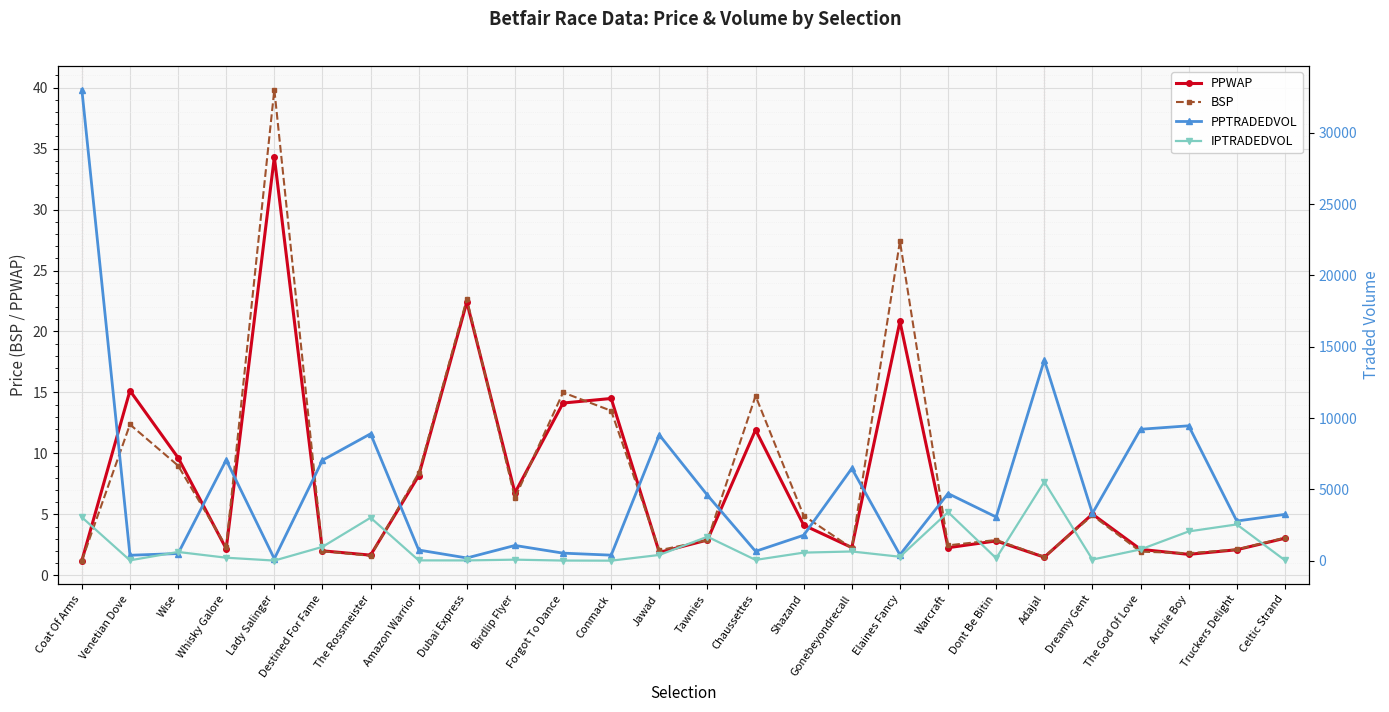

Reading left to right, extract all data points from this chart.

PPWAP: Coat Of Arms=1.2	Venetian Dove=15.1	Wise=9.6	Whisky Galore=2.2	Lady Salinger=34.3	Destined For Fame=2.0	The Rossmeister=1.7	Amazon Warrior=8.2	Dubai Express=22.4	Birdlip Flyer=6.8	Forgot To Dance=14.1	Conmack=14.5	Jawad=1.9	Tawnies=2.9	Chaussettes=11.9	Shazand=4.1	Gonebeyondrecall=2.3	Elaines Fancy=20.8	Warcraft=2.3	Dont Be Bitin=2.8	Adajal=1.5	Dreamy Gent=5.0	The God Of Love=2.1	Archie Boy=1.7	Truckers Delight=2.1	Celtic Strand=3.1
BSP: Coat Of Arms=1.2	Venetian Dove=12.4	Wise=9.0	Whisky Galore=2.4	Lady Salinger=39.8	Destined For Fame=2.0	The Rossmeister=1.6	Amazon Warrior=8.4	Dubai Express=22.7	Birdlip Flyer=6.4	Forgot To Dance=15.0	Conmack=13.5	Jawad=2.1	Tawnies=2.9	Chaussettes=14.7	Shazand=4.9	Gonebeyondrecall=2.2	Elaines Fancy=27.4	Warcraft=2.5	Dont Be Bitin=2.9	Adajal=1.5	Dreamy Gent=4.9	The God Of Love=2.0	Archie Boy=1.8	Truckers Delight=2.1	Celtic Strand=3.1
PPTRADEDVOL: Coat Of Arms=33023.9	Venetian Dove=380.0	Wise=500.1	Whisky Galore=7059.3	Lady Salinger=135.1	Destined For Fame=7040.0	The Rossmeister=8893.1	Amazon Warrior=746.6	Dubai Express=190.1	Birdlip Flyer=1066.9	Forgot To Dance=527.9	Conmack=387.3	Jawad=8812.6	Tawnies=4587.7	Chaussettes=655.4	Shazand=1782.5	Gonebeyondrecall=6468.3	Elaines Fancy=412.6	Warcraft=4705.5	Dont Be Bitin=3059.4	Adajal=14056.1	Dreamy Gent=3316.8	The God Of Love=9211.0	Archie Boy=9454.3	Truckers Delight=2777.5	Celtic Strand=3245.1
IPTRADEDVOL: Coat Of Arms=3044.4	Venetian Dove=24.0	Wise=610.1	Whisky Galore=207.9	Lady Salinger=6.9	Destined For Fame=968.2	The Rossmeister=3011.6	Amazon Warrior=20.0	Dubai Express=17.8	Birdlip Flyer=71.5	Forgot To Dance=8.0	Conmack=0.6	Jawad=401.6	Tawnies=1679.2	Chaussettes=52.9	Shazand=564.5	Gonebeyondrecall=644.5	Elaines Fancy=275.1	Warcraft=3402.6	Dont Be Bitin=168.6	Adajal=5529.3	Dreamy Gent=78.0	The God Of Love=788.5	Archie Boy=2049.7	Truckers Delight=2541.0	Celtic Strand=28.0